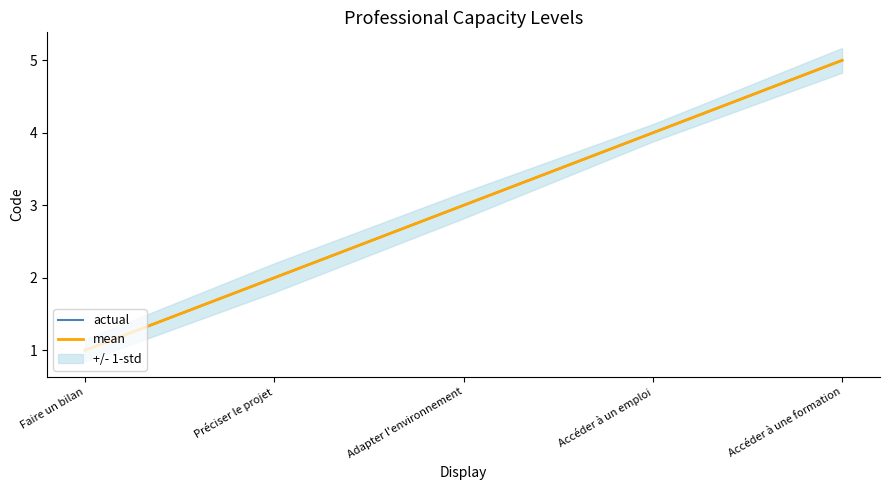

List the labels in order of actual value, largest first.

Accéder à une formation, Accéder à un emploi, Adapter l'environnement, Préciser le projet, Faire un bilan